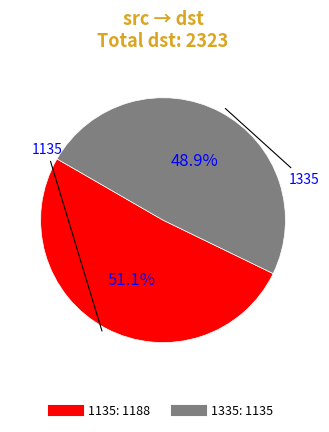

Which has a higher value, 1135 or 1335?

1135